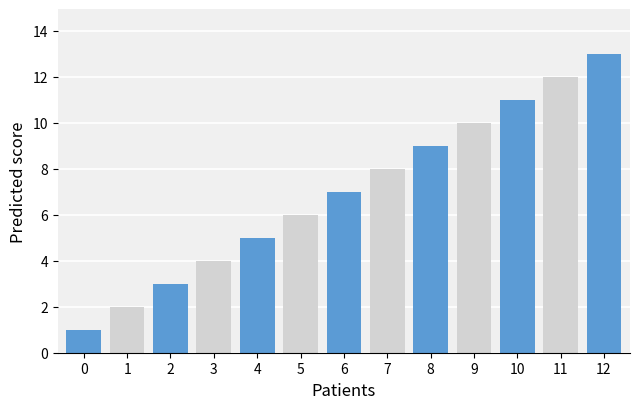

How many distinct data groups are displayed?

1